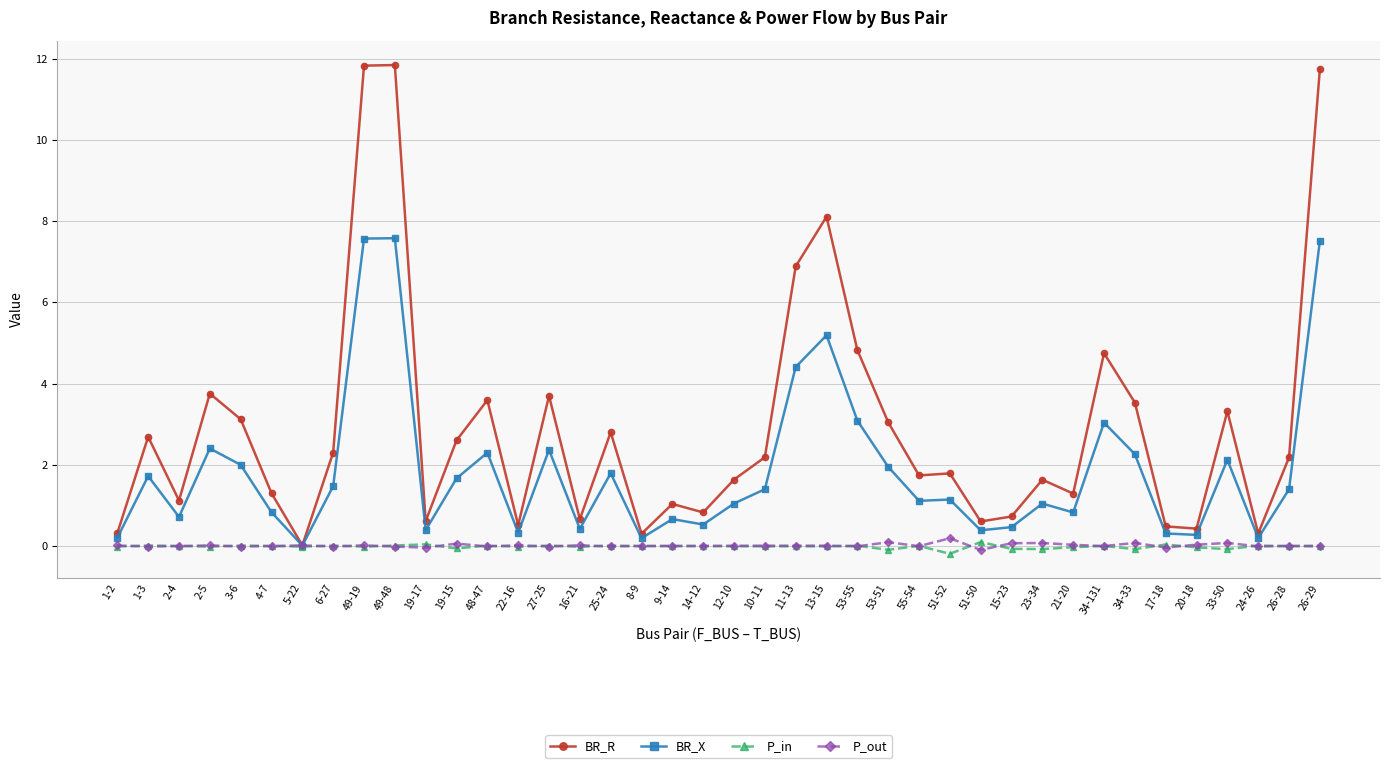

What is the maximum value for BR_X?

7.6